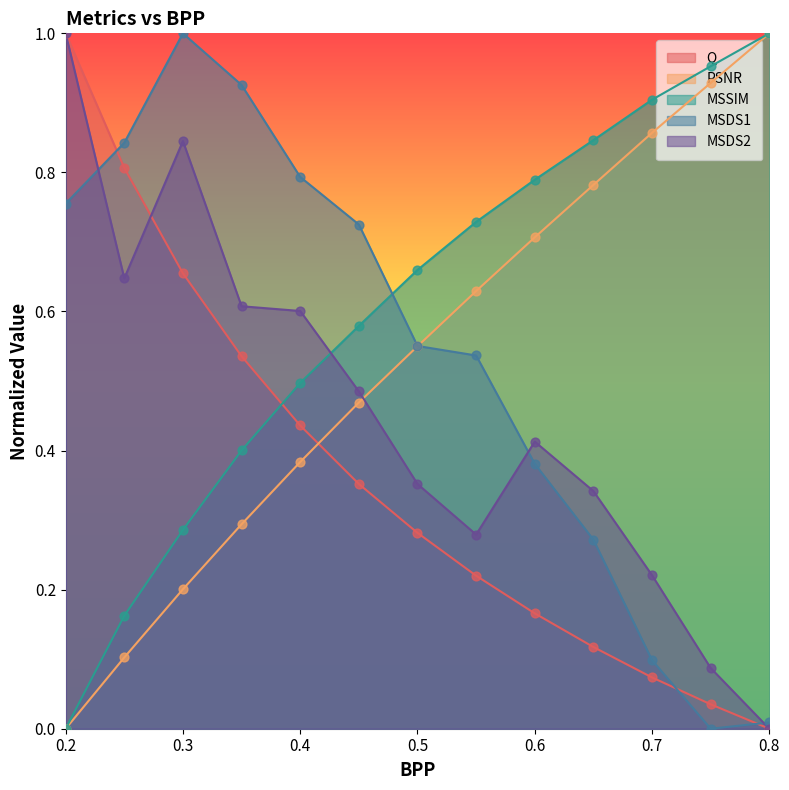

Which series reaches the minimum Y coordinate?

Q